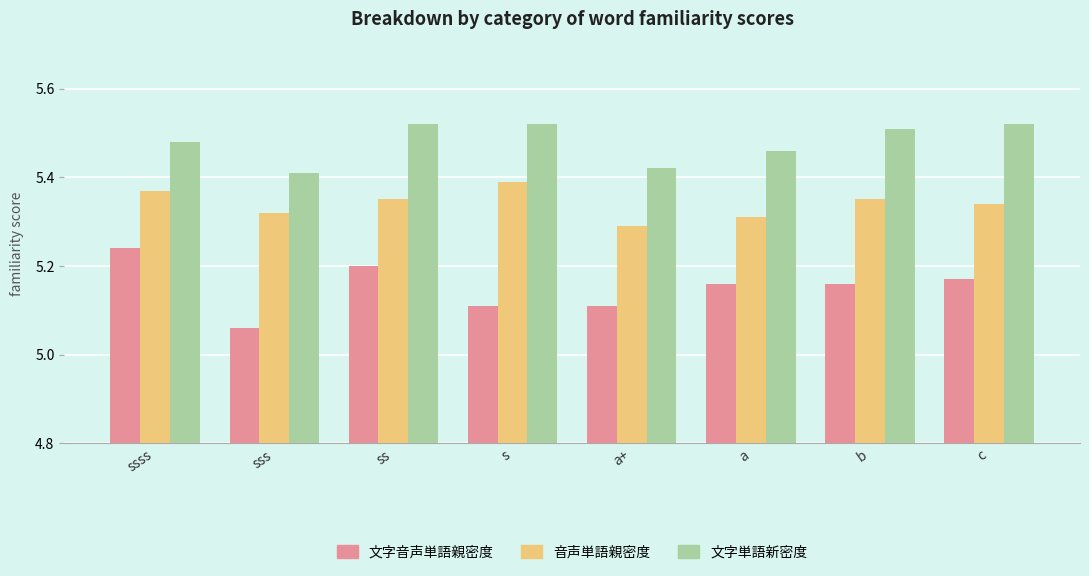

Rank the series by their average value, from lowest to highest.

文字音声単語親密度, 音声単語親密度, 文字単語新密度